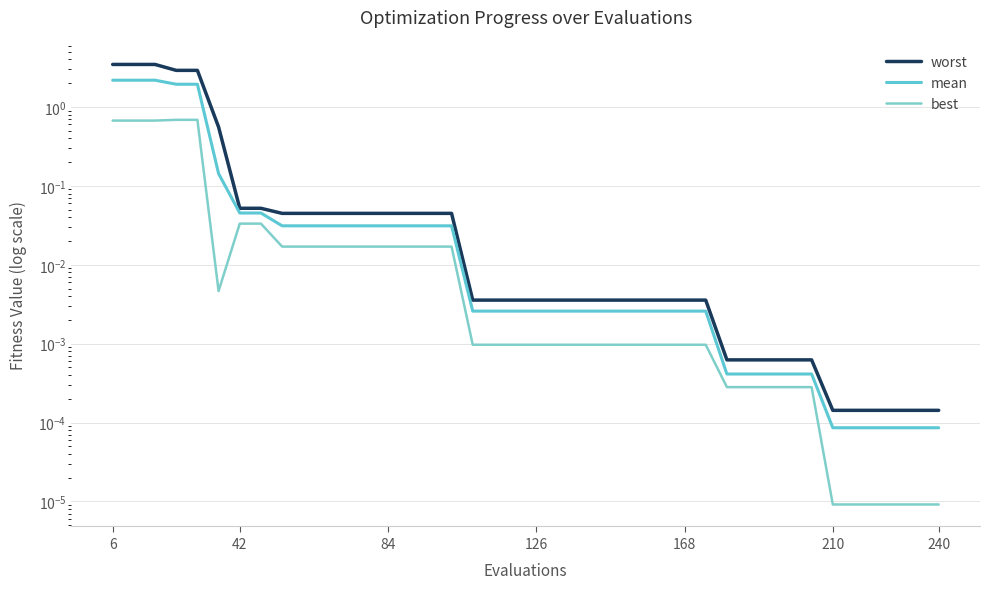

In best, how many points are lower than both neighbors (excluding endpoints)?

1